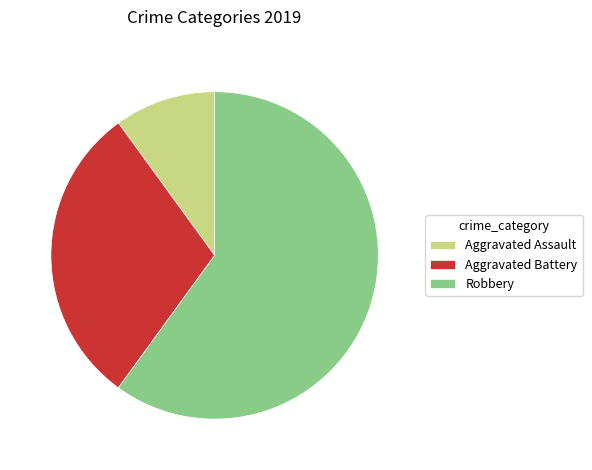

Is it true that Aggravated Assault is 10% of the pie?

True